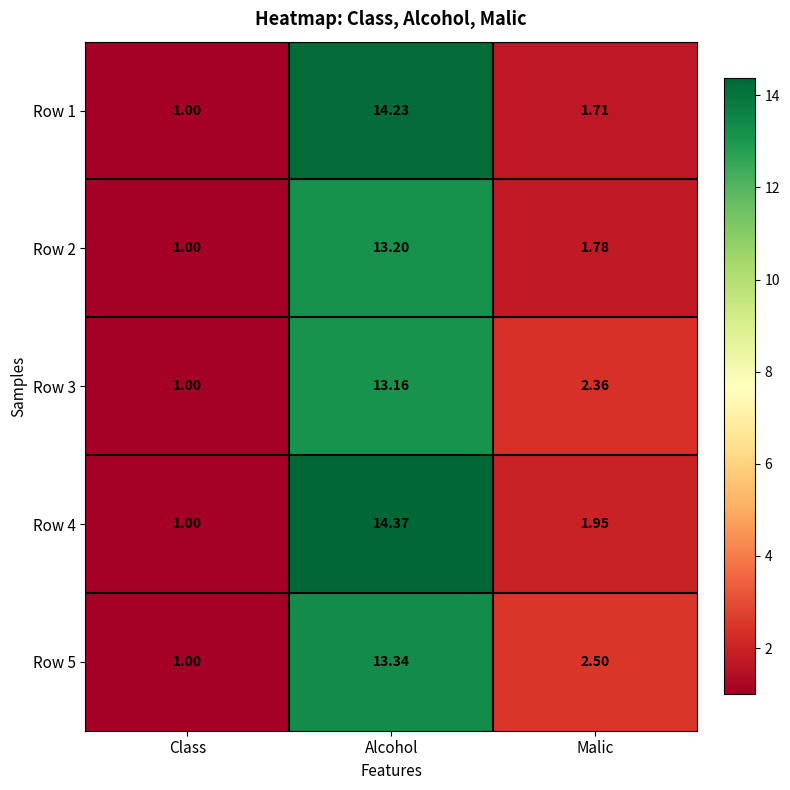

At which category is the sum across all series the highest?

Alcohol